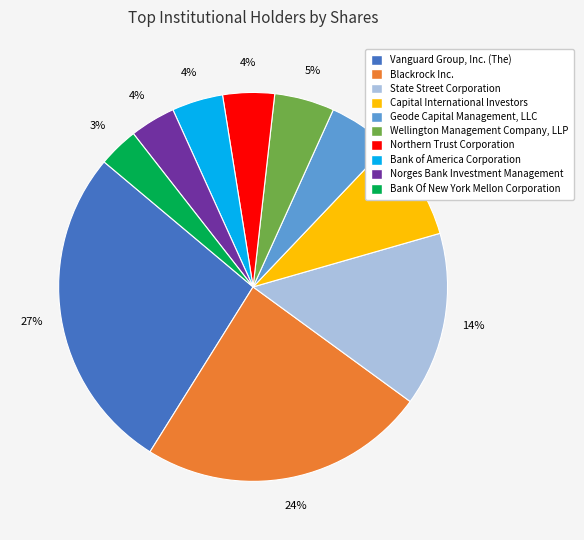

Which has a higher value, Wellington Management Company, LLP or Capital International Investors?

Capital International Investors